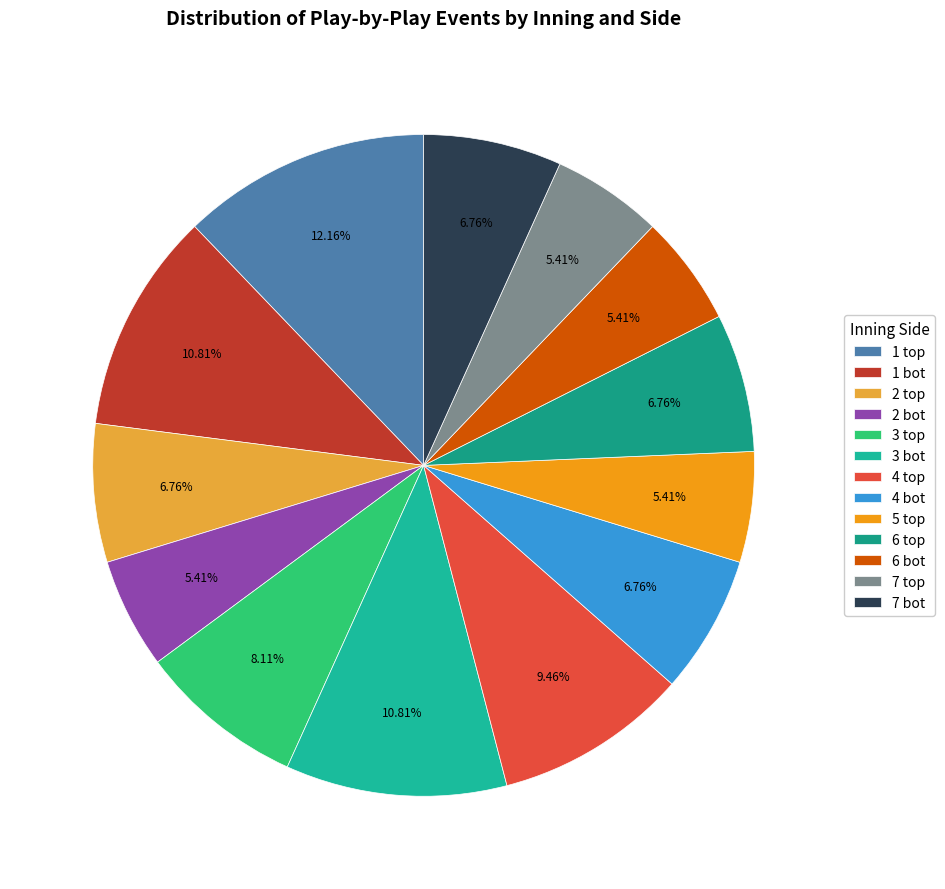

Rank the categories by value from highest to lowest.

1 top, 1 bot, 3 bot, 4 top, 3 top, 2 top, 4 bot, 6 top, 7 bot, 2 bot, 5 top, 6 bot, 7 top